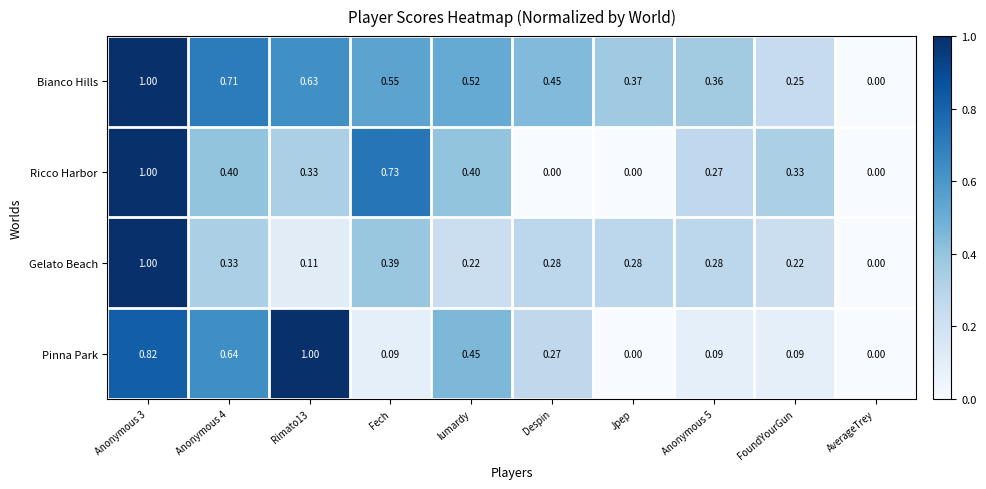

Where is Bianco Hills nearest to the value 0?

AverageTrey